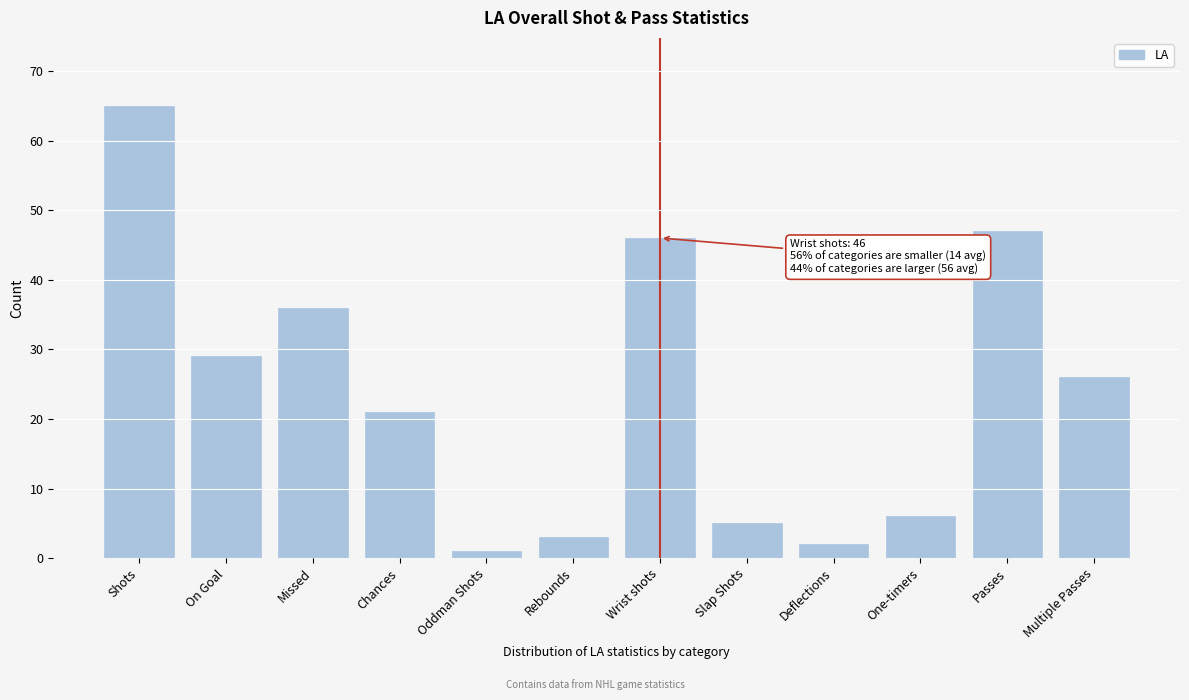

Reading left to right, transcribe all the data shown in this chart.

65	29	36	21	1	3	46	5	2	6	47	26